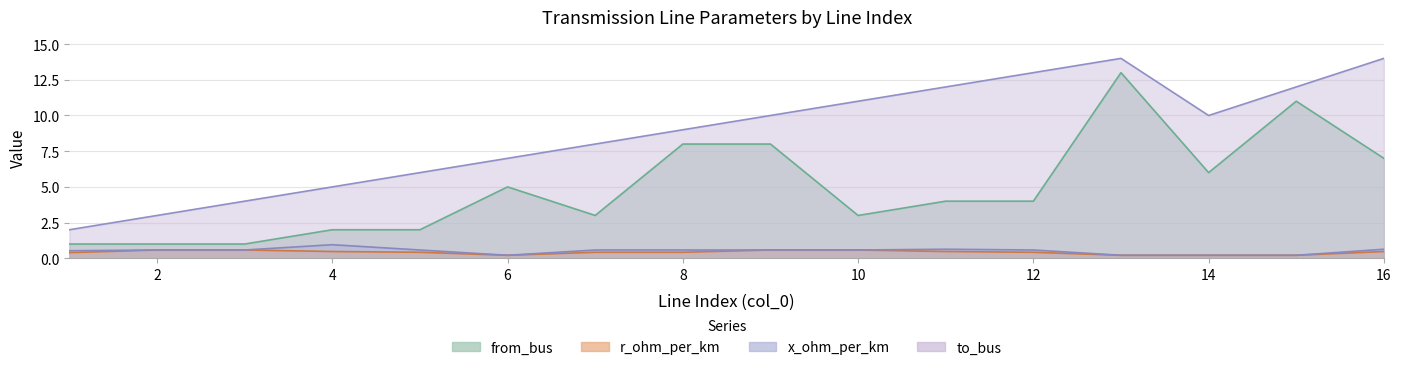

The r_ohm_per_km series shows 0.4 at 5. True or false?

True